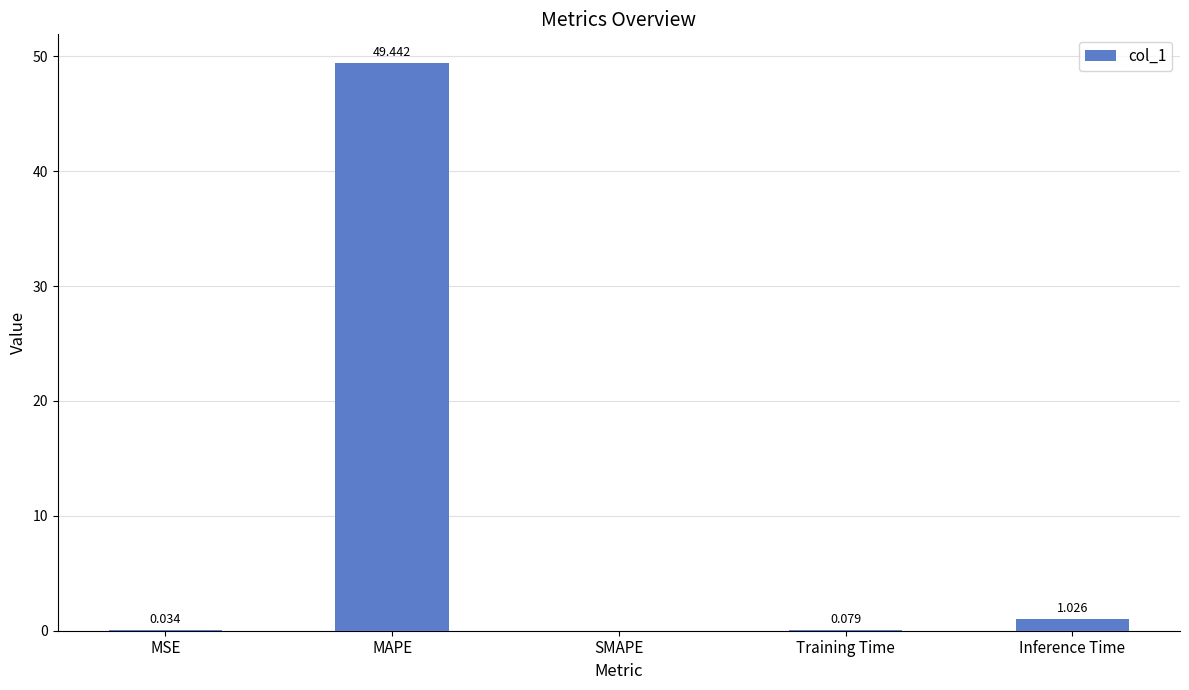

What is the difference between the values at MAPE and Inference Time?

48.4